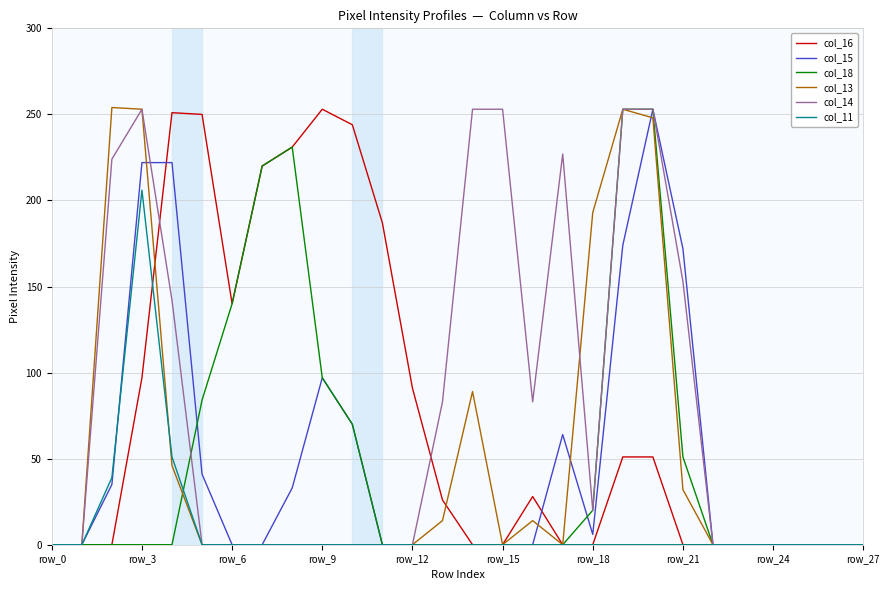

What is the greatest value displayed?

254